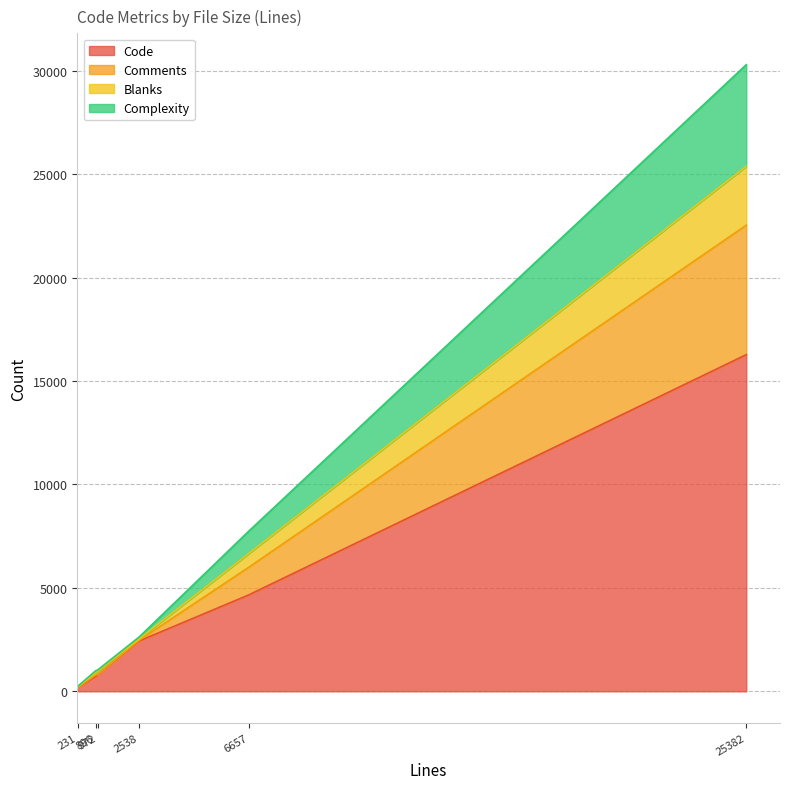

What are all the series names shown in the legend?

Code, Comments, Blanks, Complexity